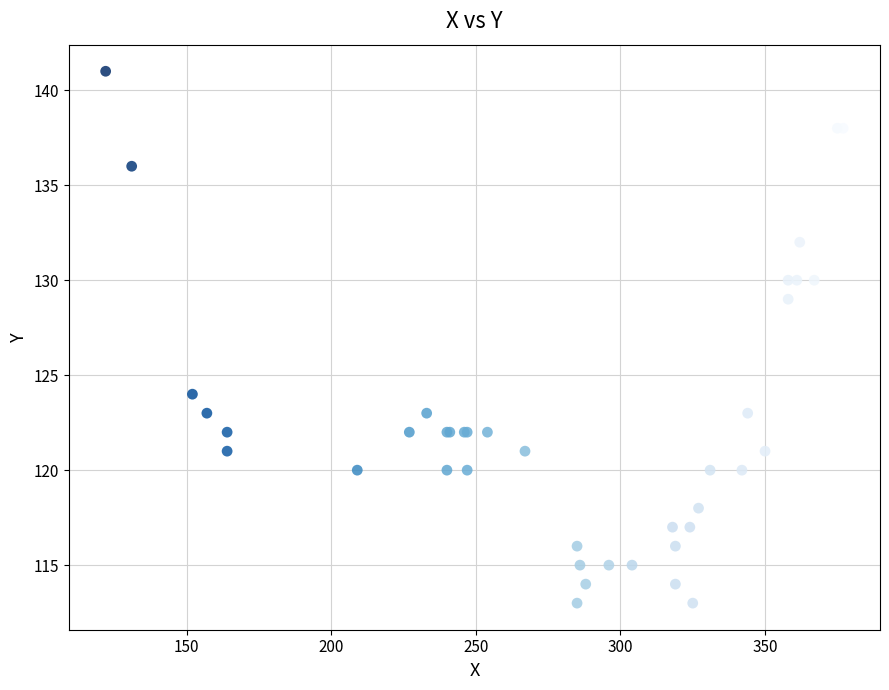

What Y value in the scatter plot is closest to 127?

129